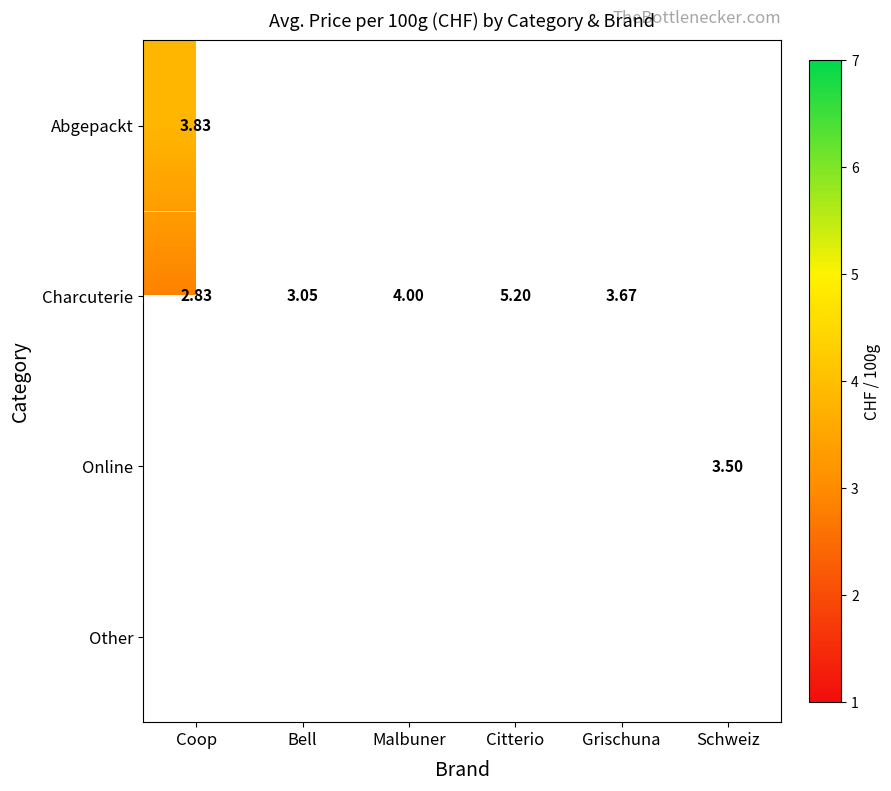

At which category does the chart reach its minimum across all series?

Coop